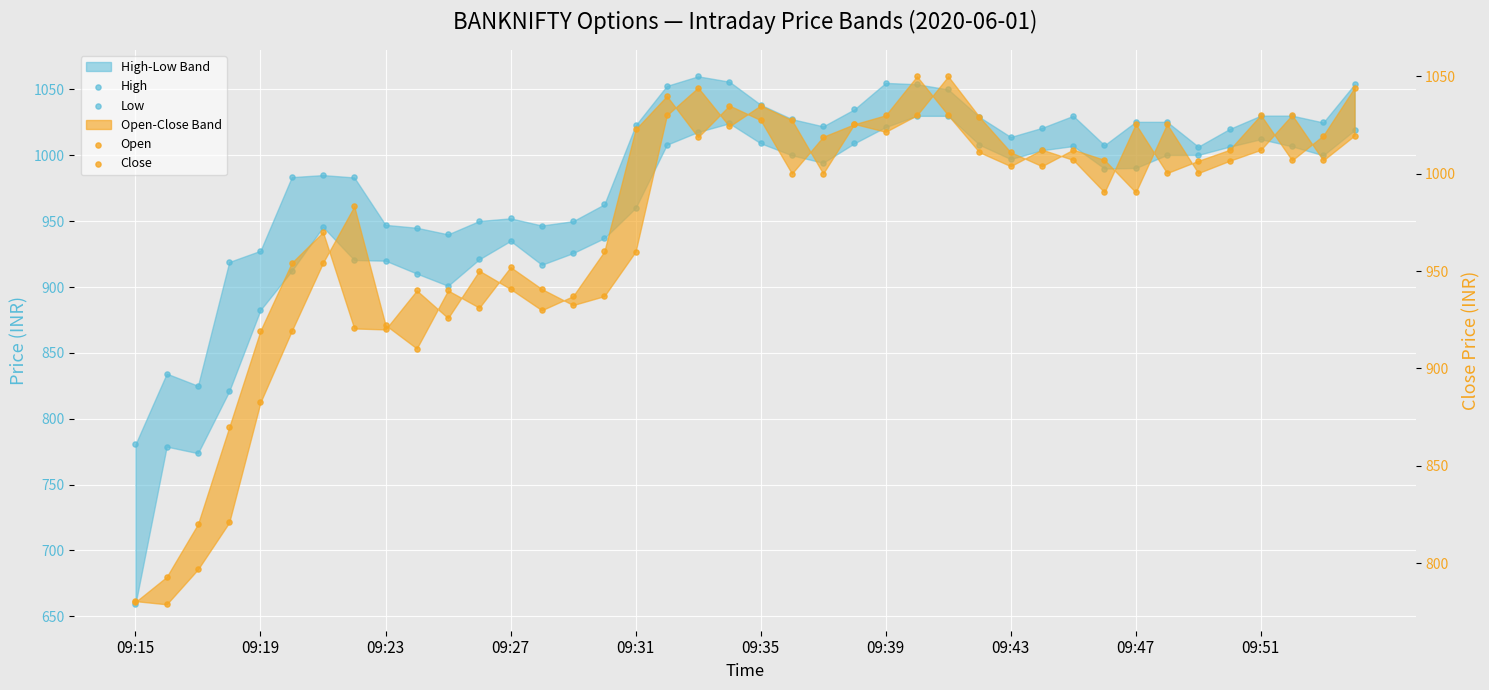

Which series contains the highest Y value?

High